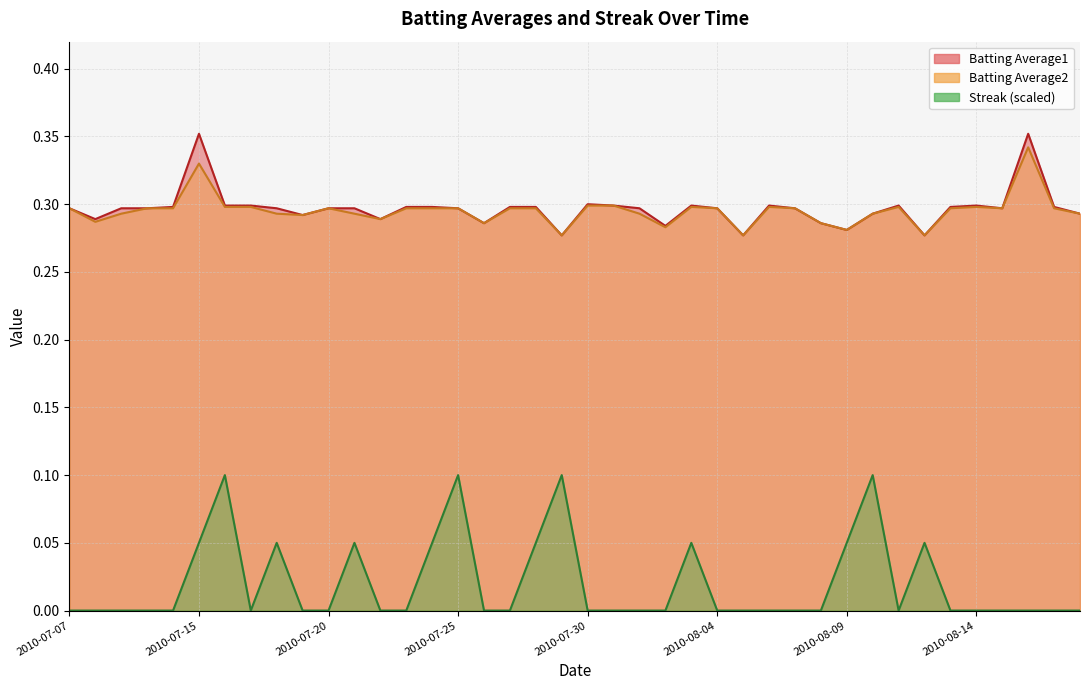

True or false: Batting Average2 has a value of 0.3 at 2010-07-09.

True